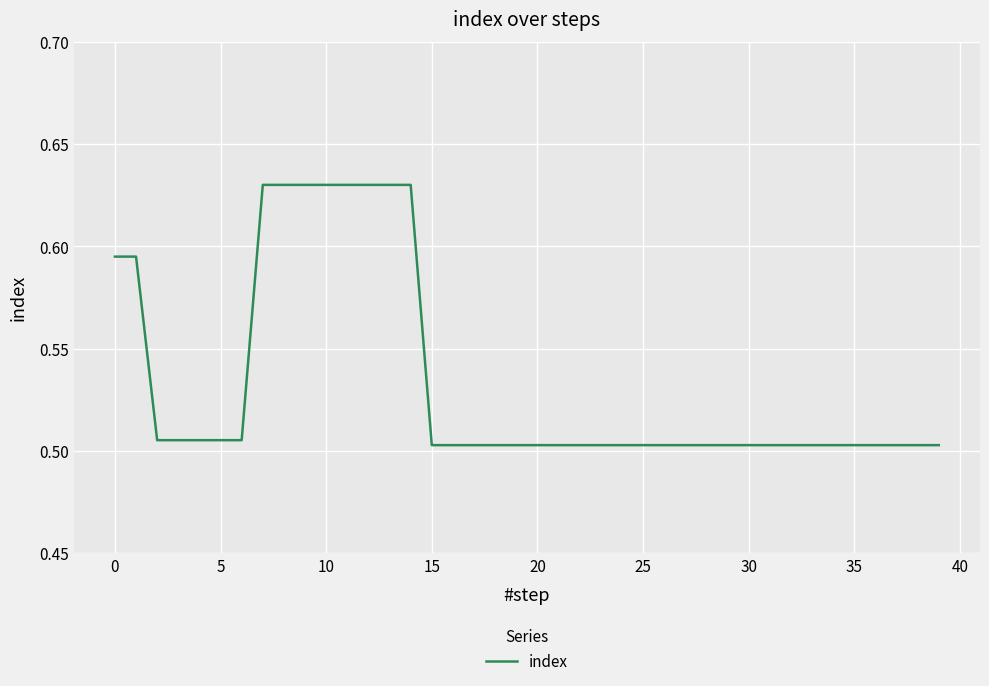

Where is the data nearest to the value 0?

15